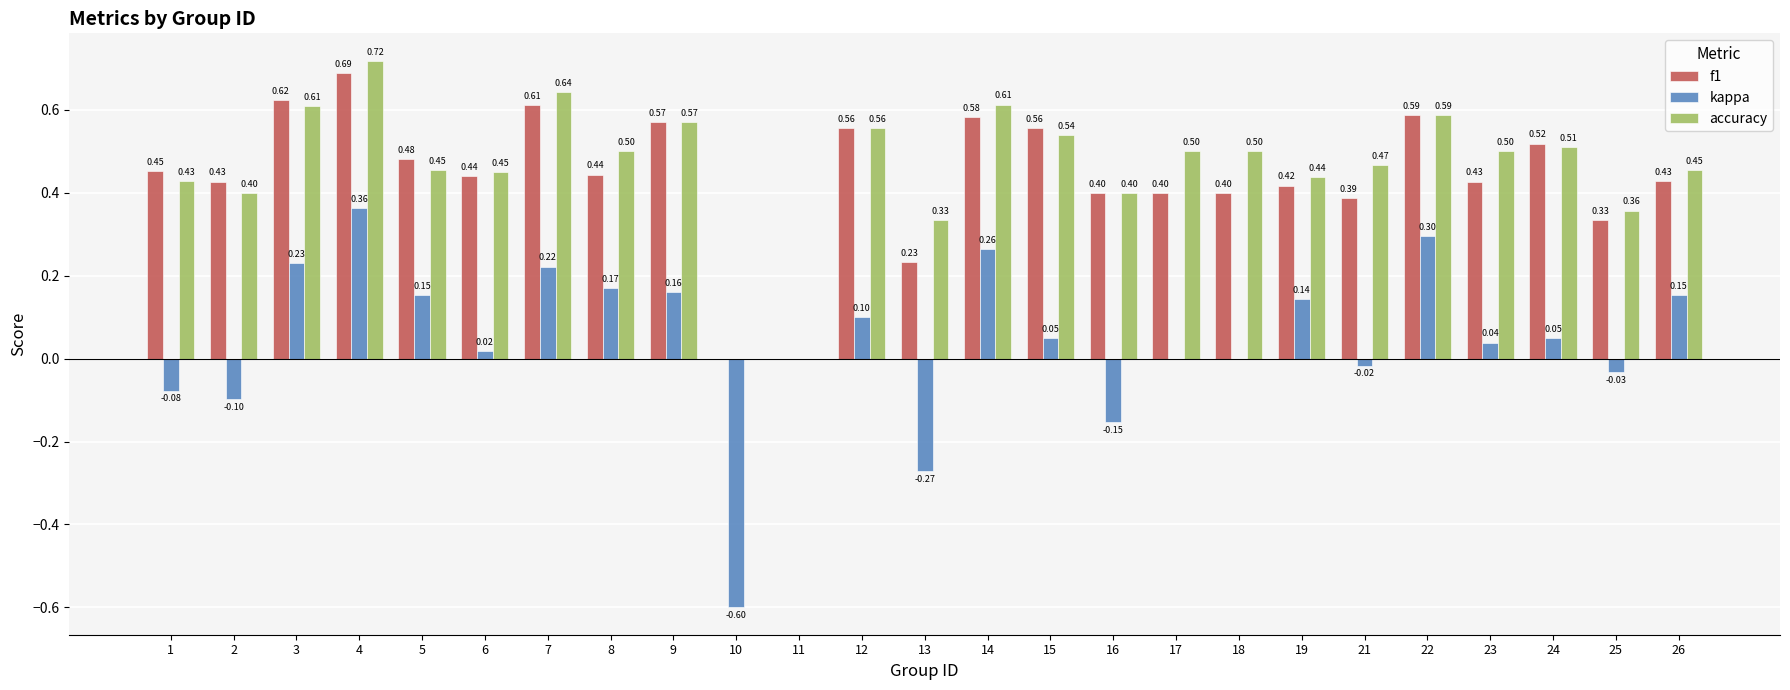

Which series changed the most between 6 and 21?

f1